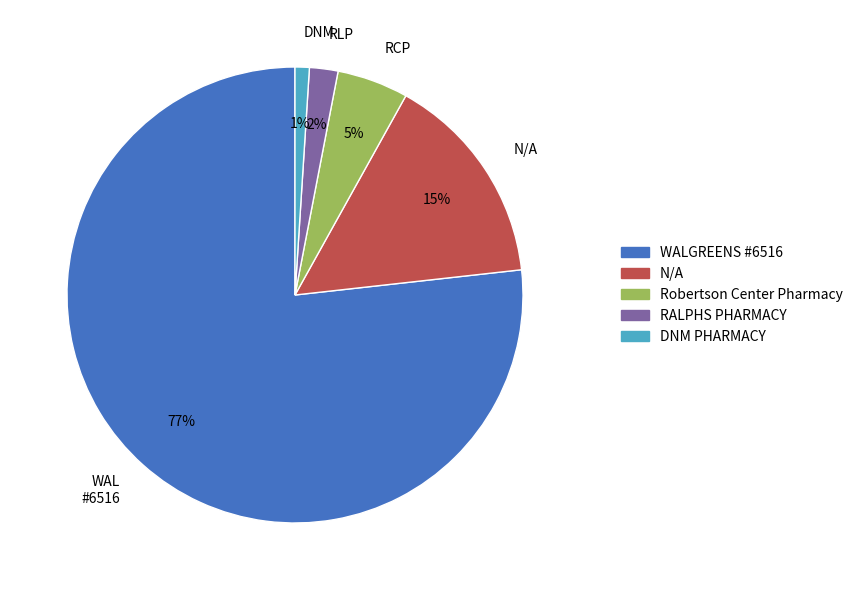

Rank the categories by value from highest to lowest.

WAL #6516, N/A, RCP, RLP, DNM